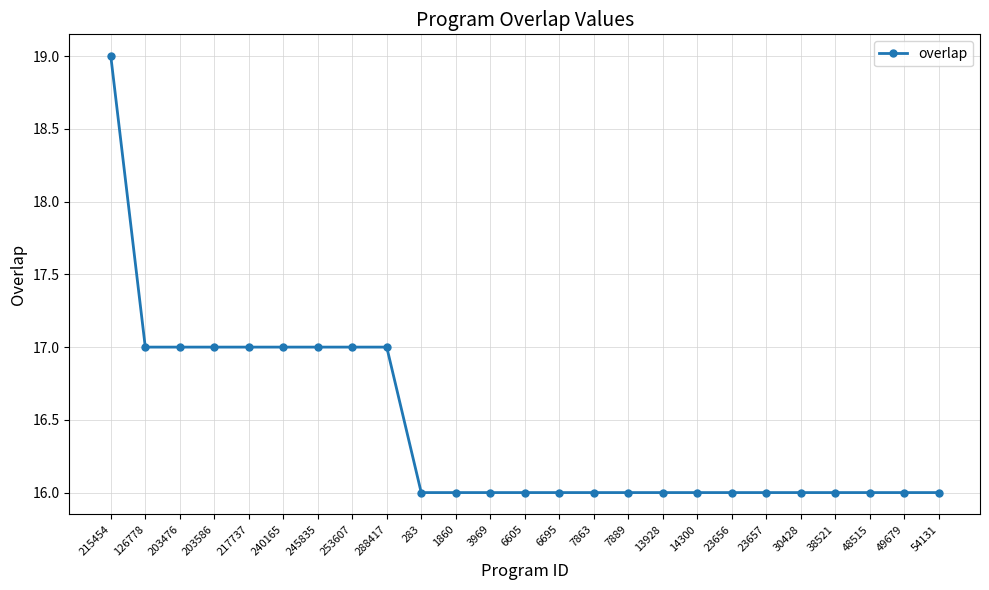

What is the approximate value at 1860?

16